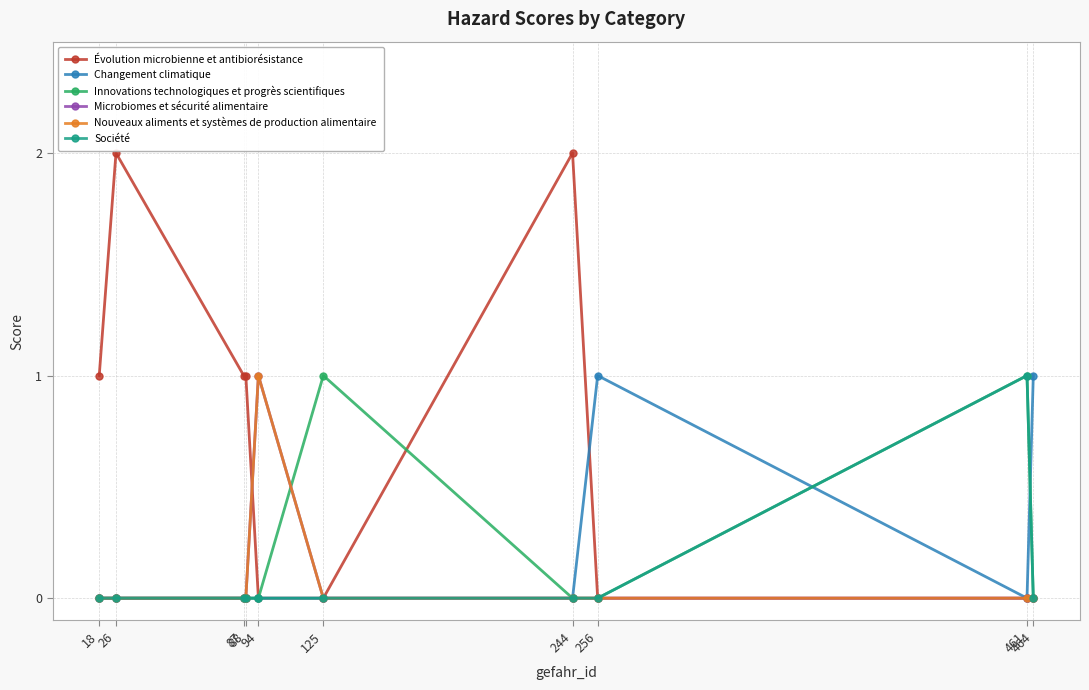

In Changement climatique, how many points are lower than both neighbors (excluding endpoints)?

1